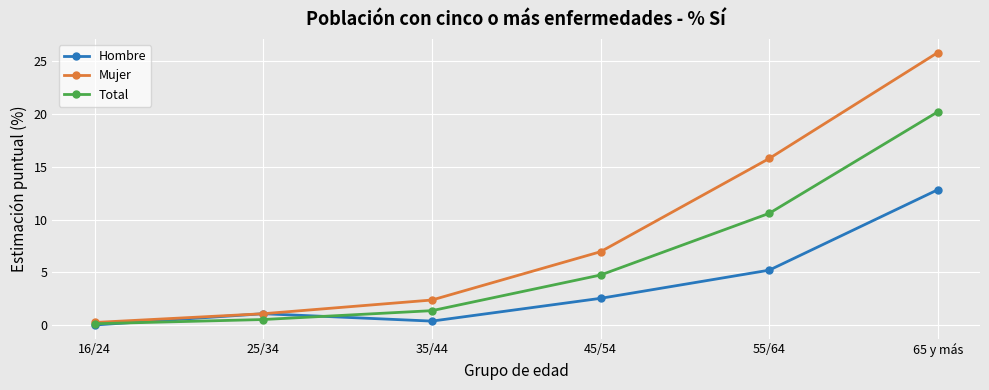

What is the label of the 3rd point from the left?

35/44